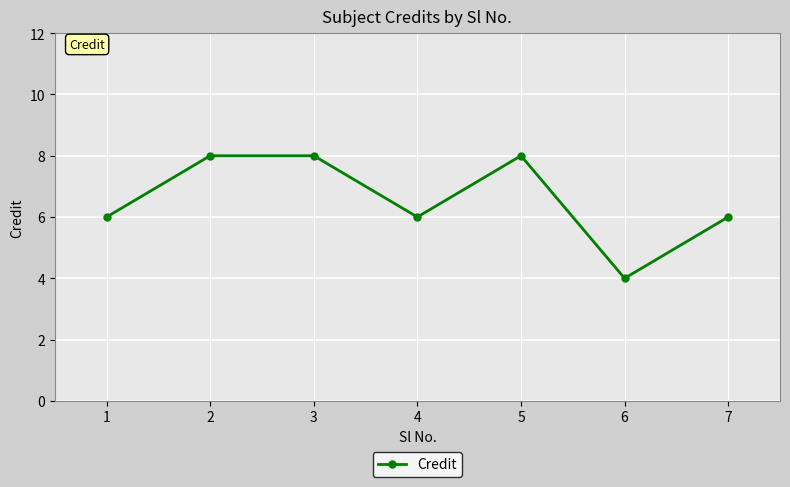

What is the value of the 7th point from the left?

6